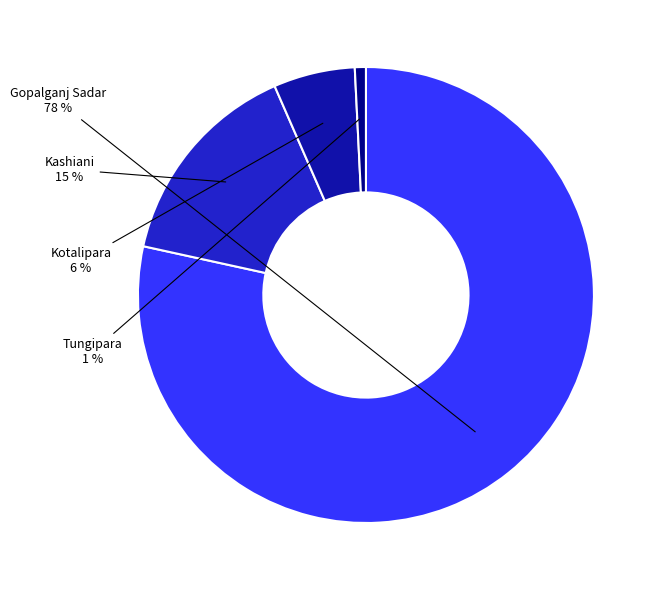

To the nearest percent, what percentage of the pie is Gopalganj Sadar?

78%